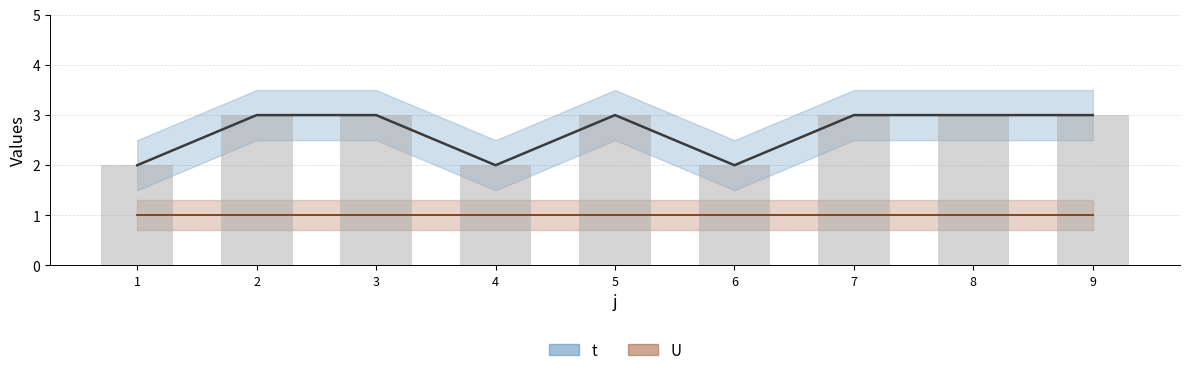

Rank the categories by value from lowest to highest.

1, 4, 6, 2, 3, 5, 7, 8, 9